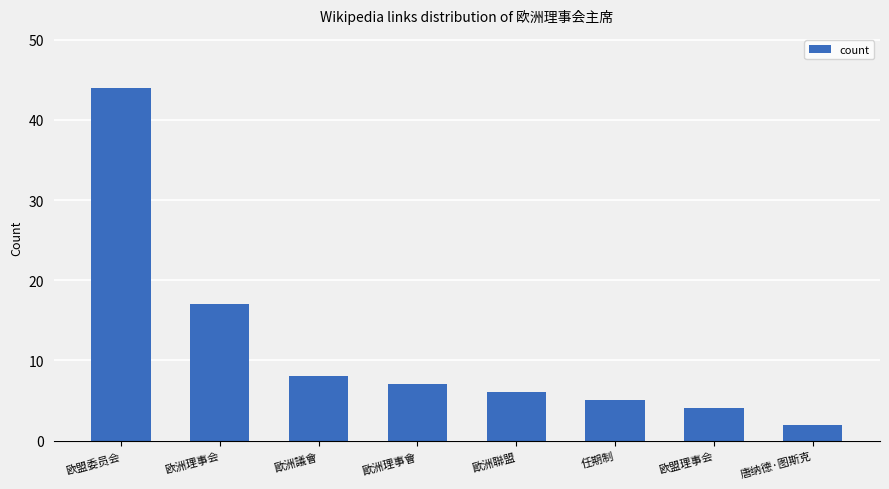

What is the difference between the maximum and minimum values?

42